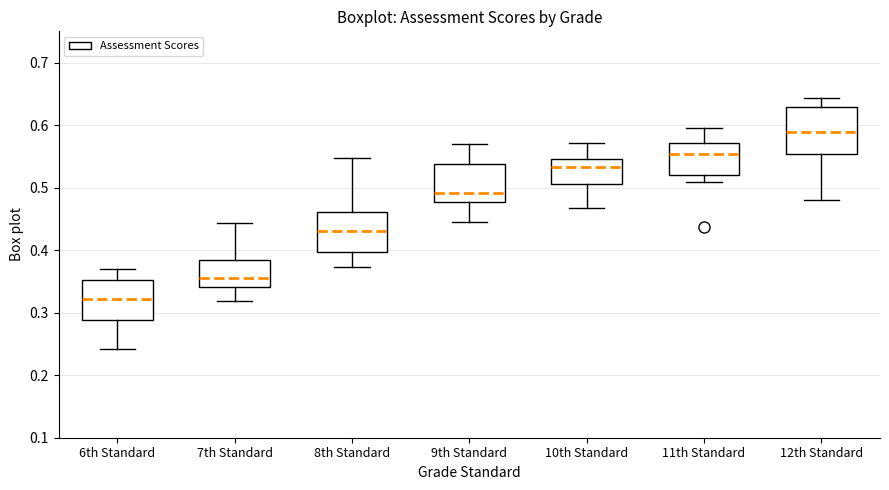

Which box is the tallest, from its lower edge to its upper edge?

12th Standard